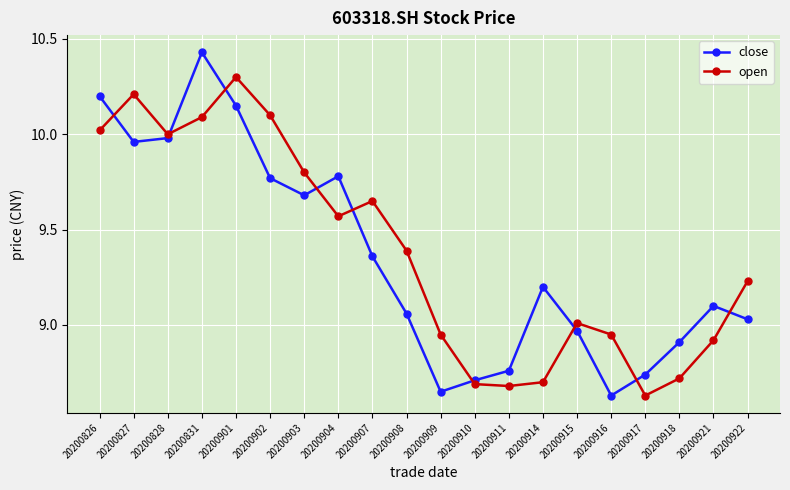

At which category does the chart reach its peak across all series?

20200831